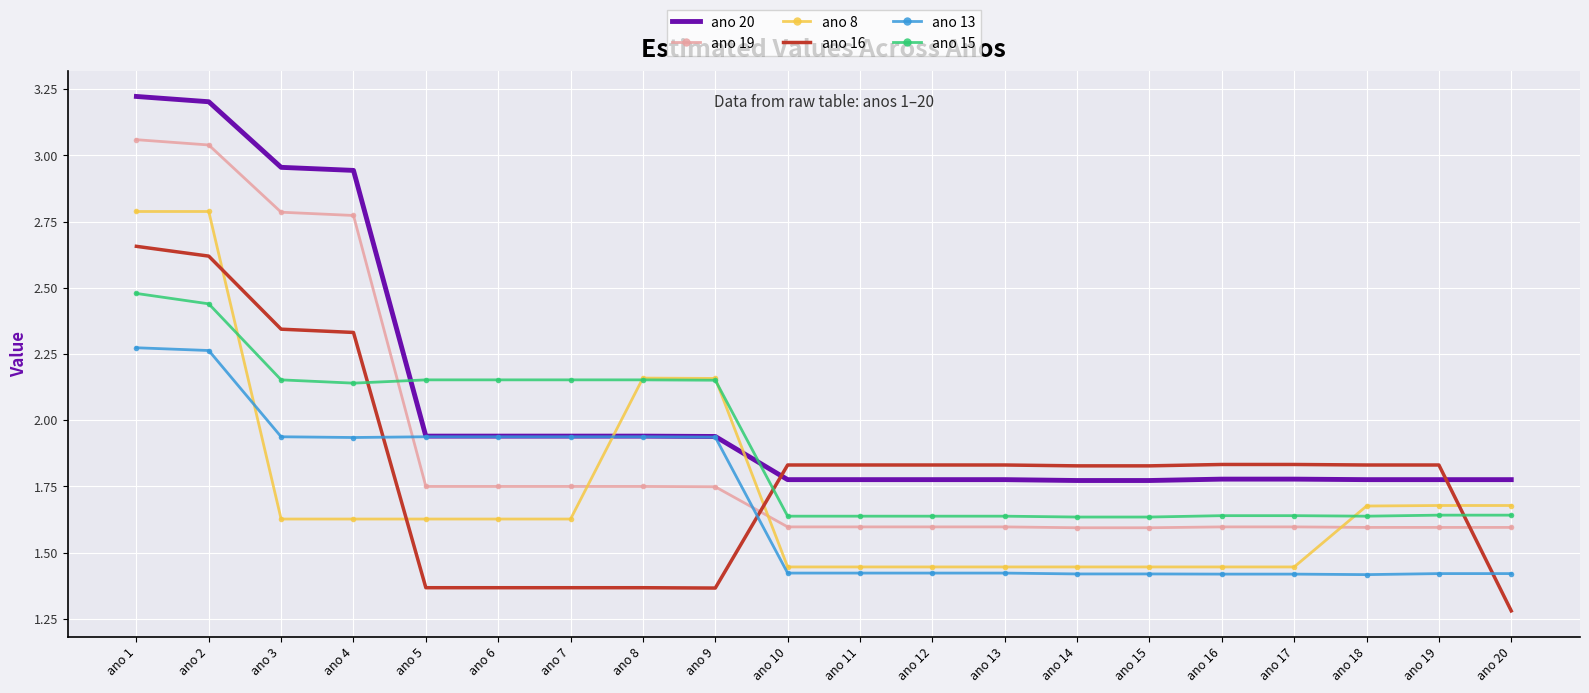

What is the minimum value shown in the chart?

1.3